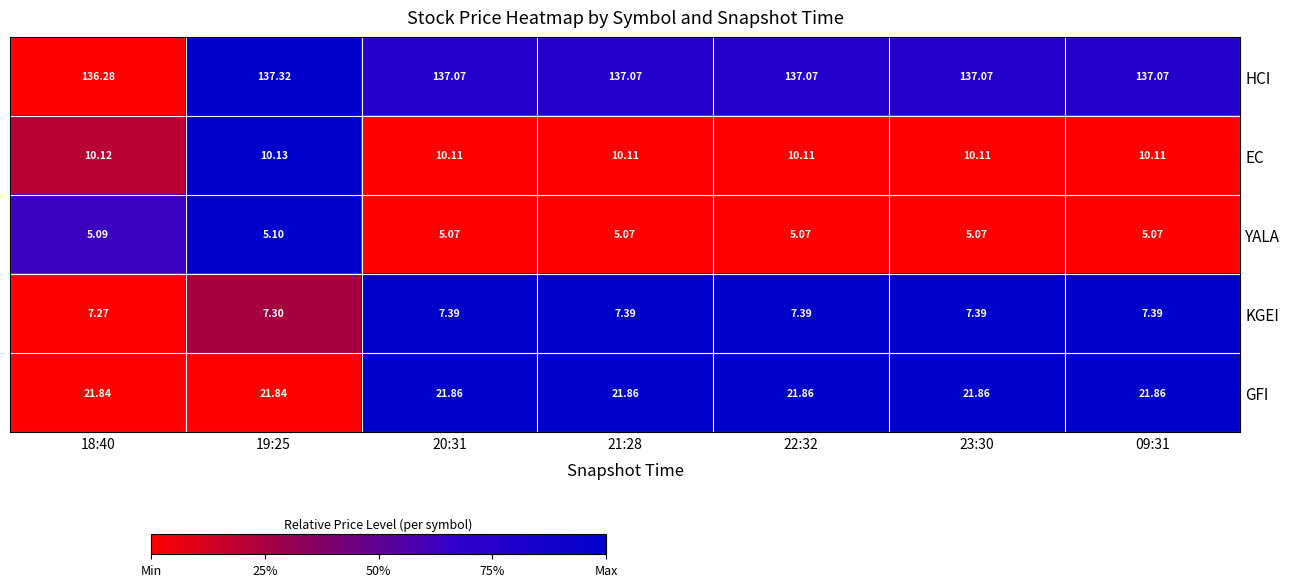

Between 18:40 and 22:32, which series saw the biggest shift?

HCI